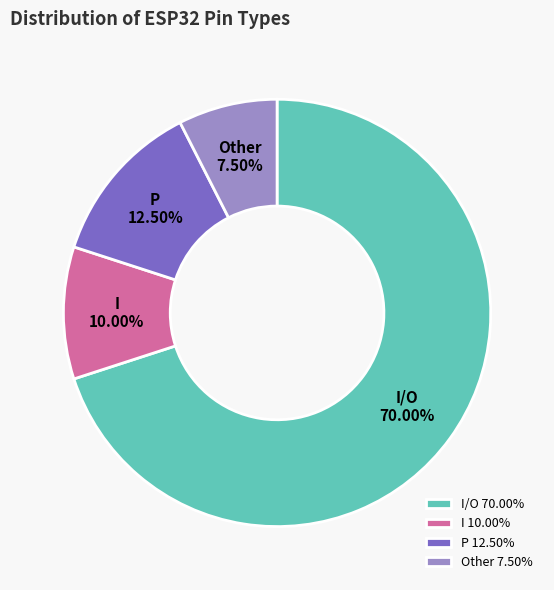

Is the sum of I/O and I greater than half?

Yes